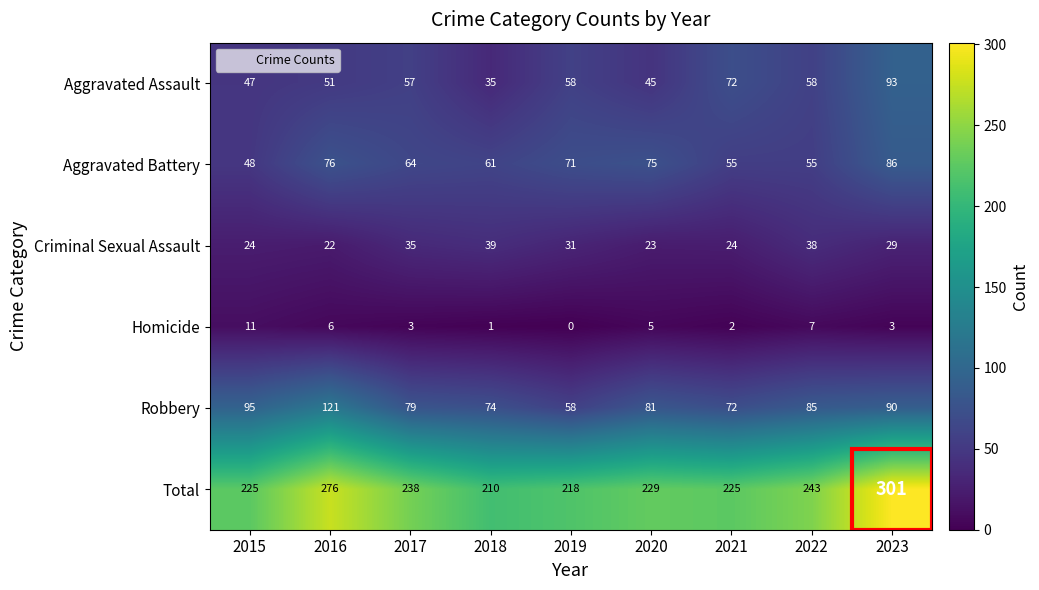

The value of Total at 2019 is 149. True or false?

False